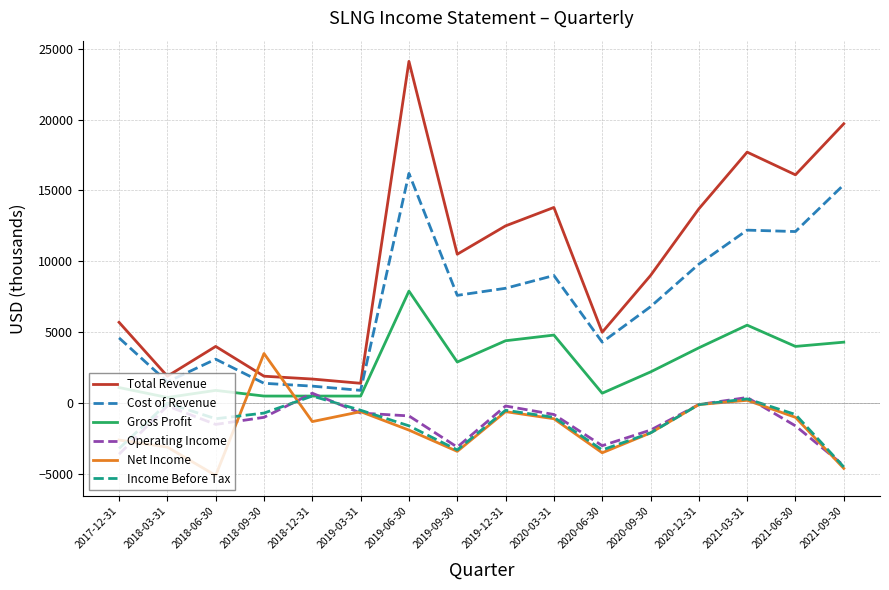

True or false: Operating Income and Cost of Revenue cross at least once.

False